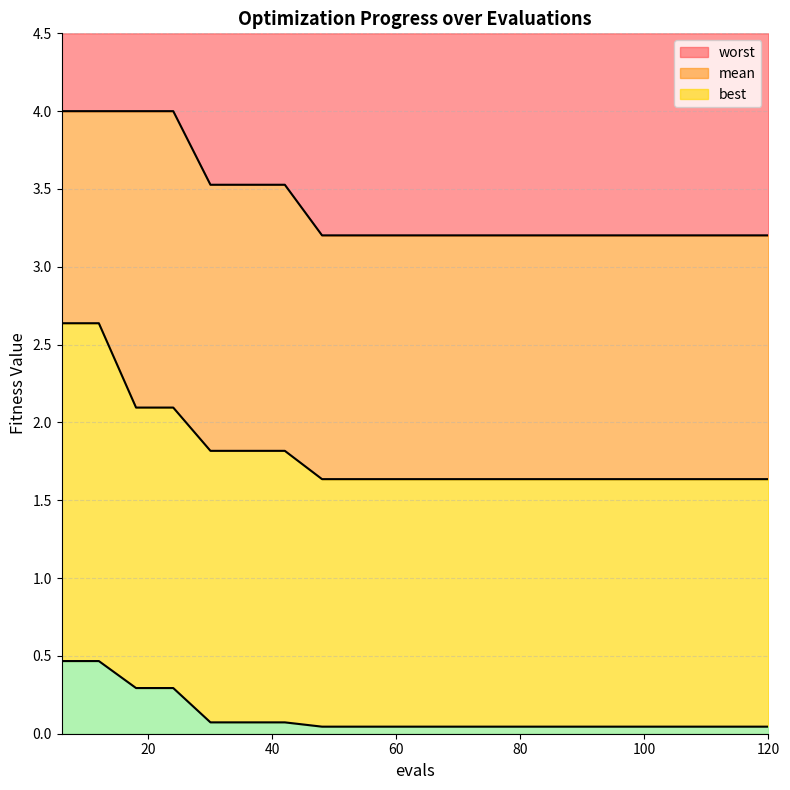

Reading left to right, extract all data points from this chart.

mean: 2.6	2.6	2.1	2.1	1.8	1.8	1.8	1.6	1.6	1.6	1.6	1.6	1.6	1.6	1.6	1.6	1.6	1.6	1.6	1.6
best: 0.5	0.5	0.3	0.3	0.1	0.1	0.1	0.0	0.0	0.0	0.0	0.0	0.0	0.0	0.0	0.0	0.0	0.0	0.0	0.0
worst: 4.0	4.0	4.0	4.0	3.5	3.5	3.5	3.2	3.2	3.2	3.2	3.2	3.2	3.2	3.2	3.2	3.2	3.2	3.2	3.2